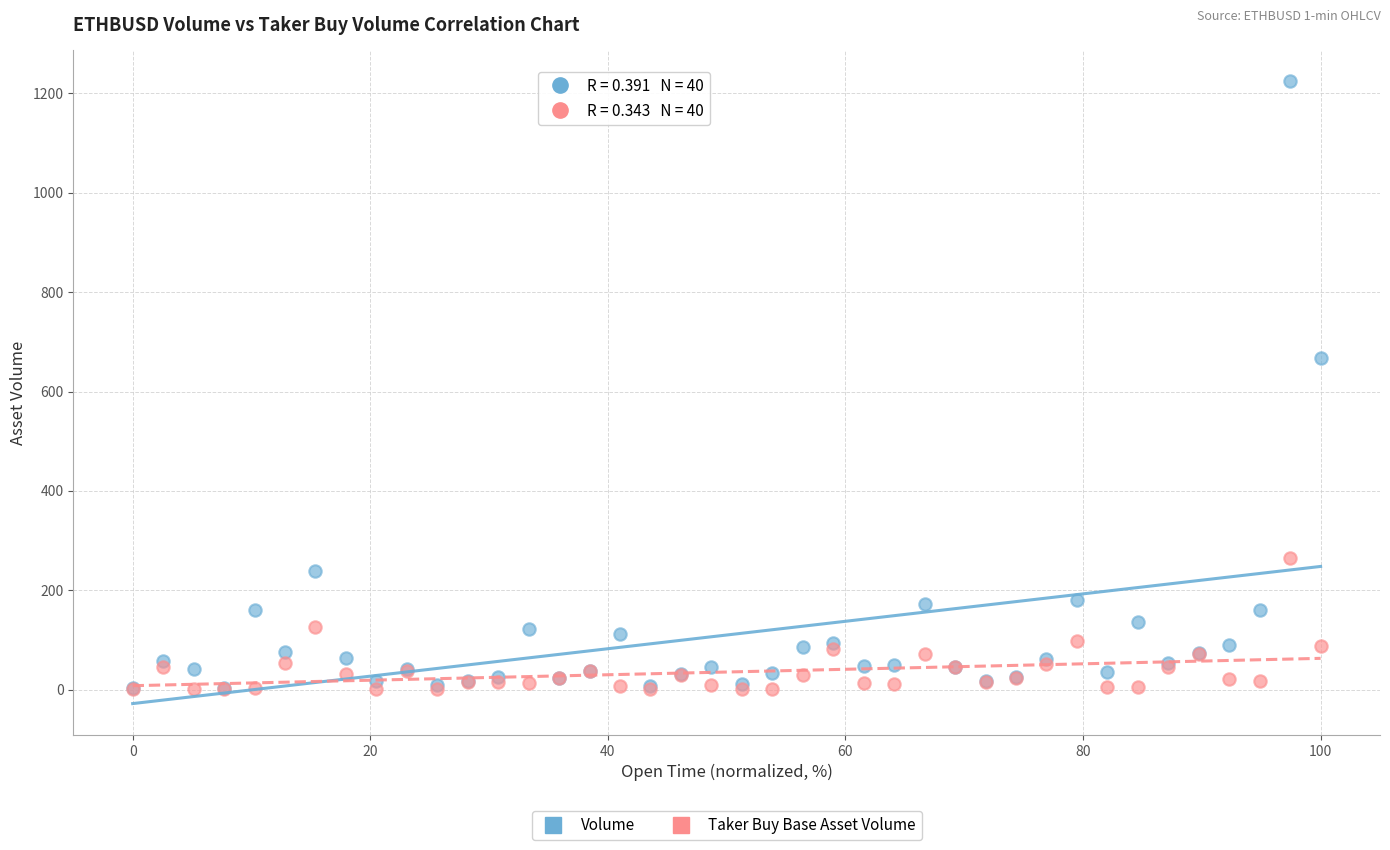

Across all series, what Y value is closest to 612?

666.7